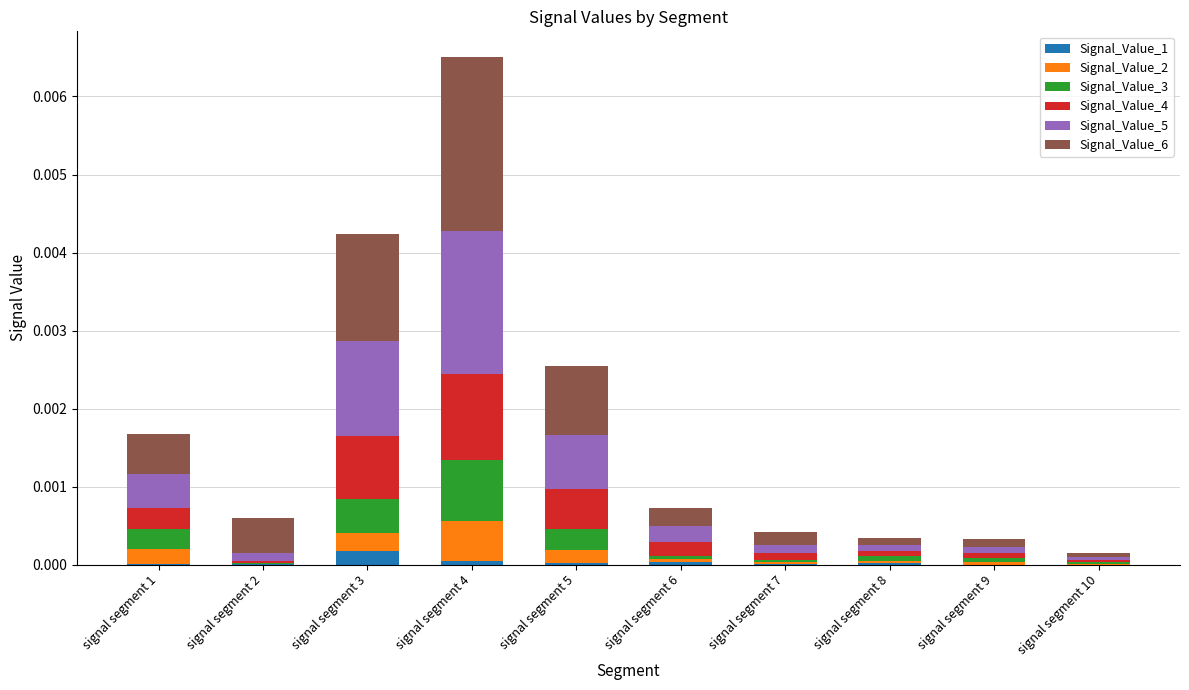

At which category is the sum across all series the highest?

signal segment 4